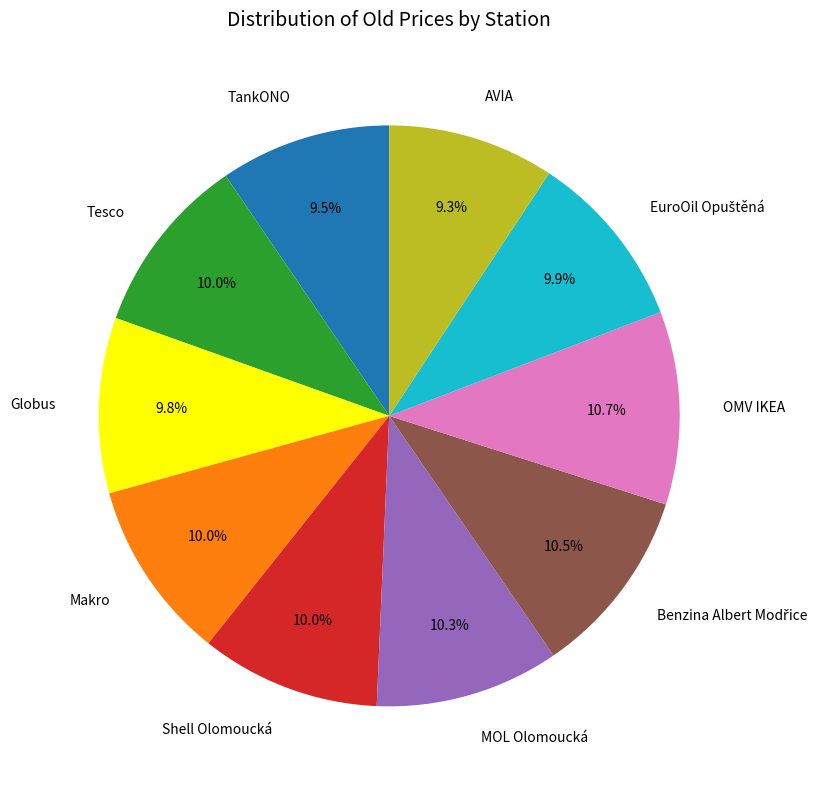

The AVIA slice represents 9% of the pie. True or false?

True